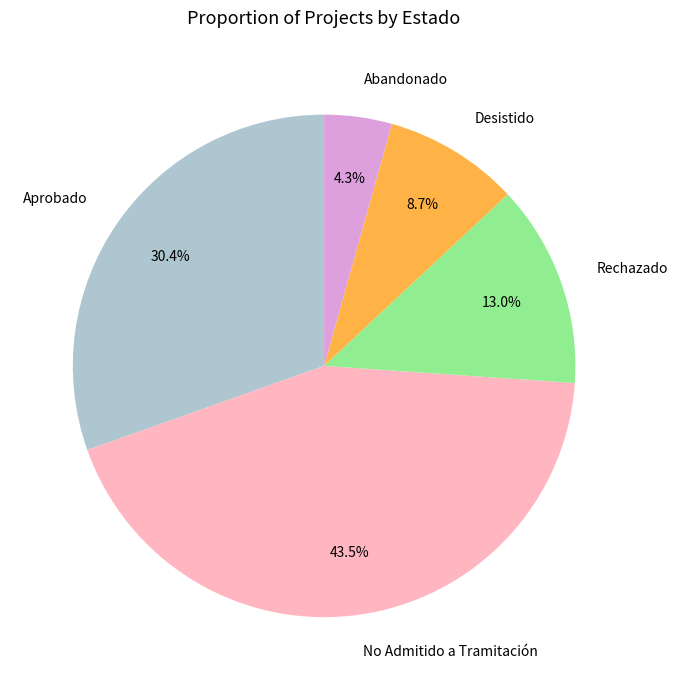

To the nearest percent, what is the combined percentage of Abandonado and No Admitido a Tramitación?

48%